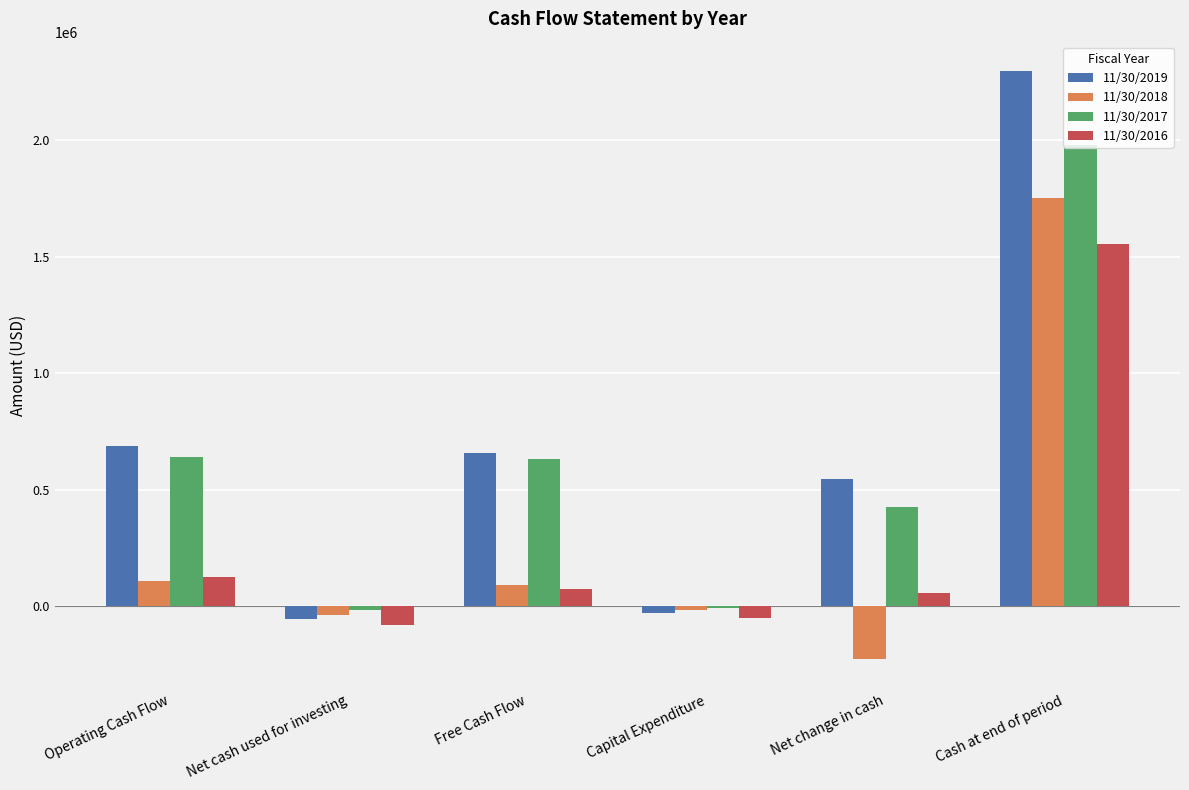

How many series are shown in this chart?

4